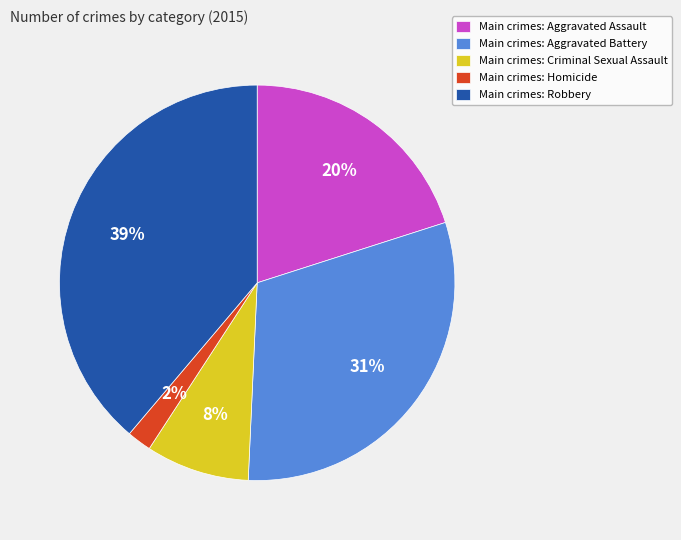

Do Main crimes: Aggravated Battery and Main crimes: Aggravated Assault together represent more than half of the pie?

Yes